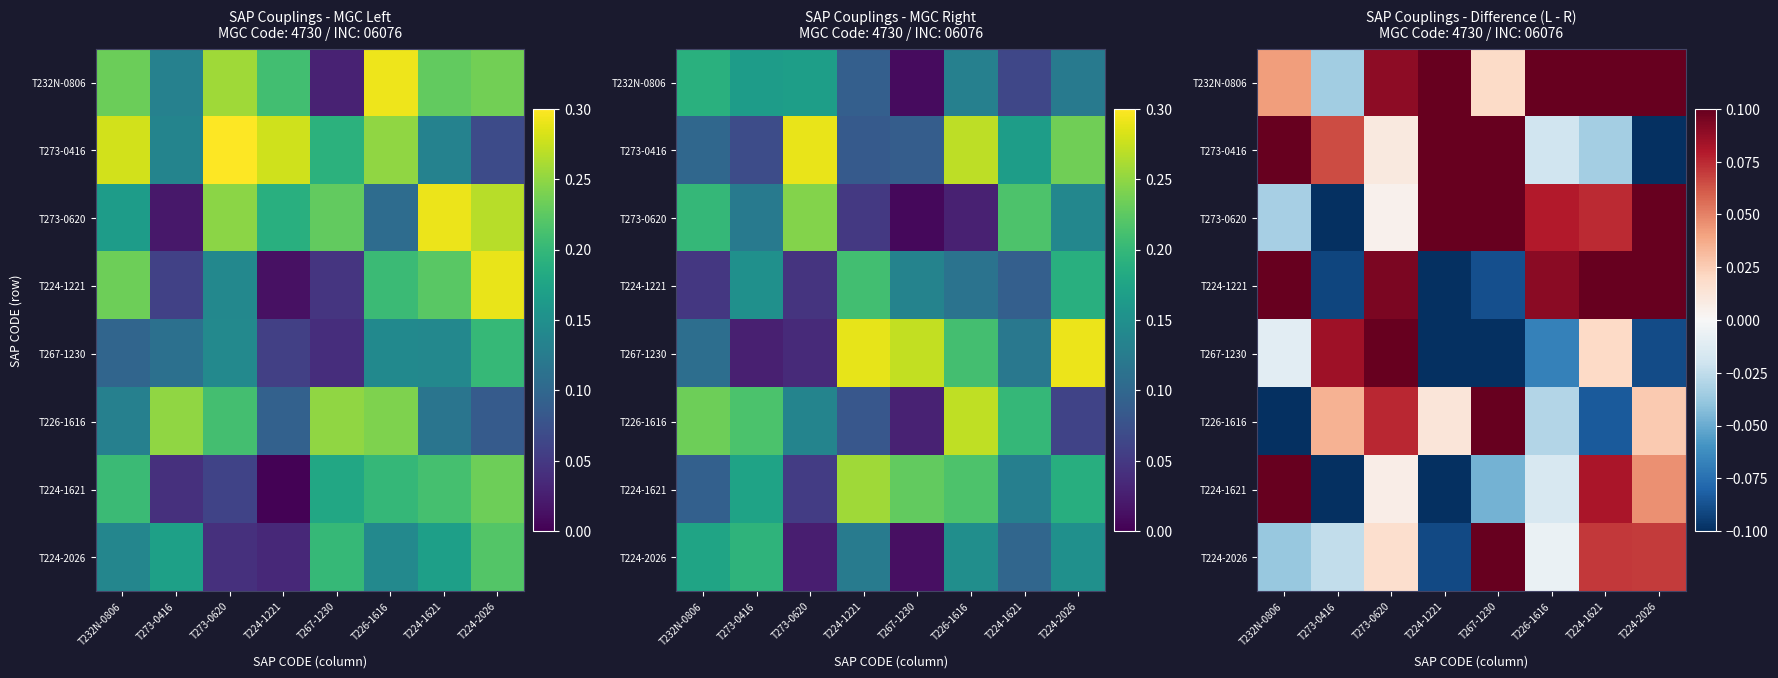

What is the approximate value of T224-1221 at T226-1616?

0.1